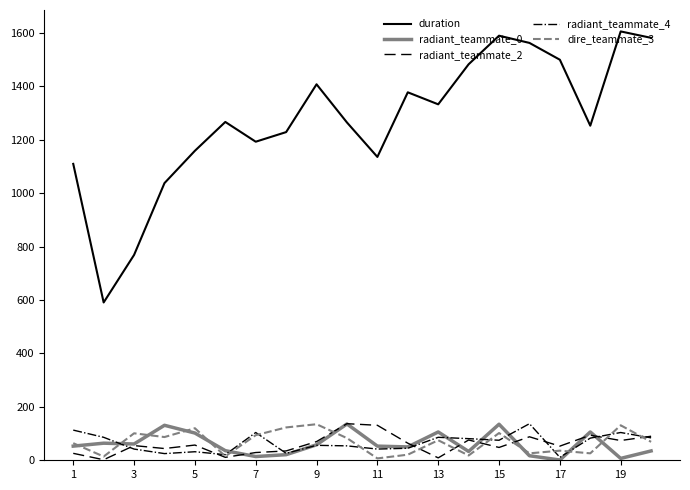

How many distinct data groups are displayed?

5